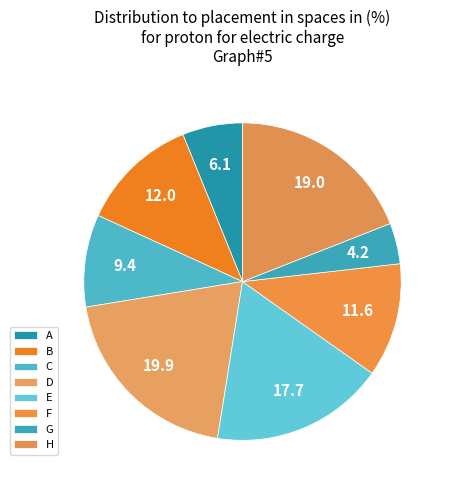

How many slices are in this pie chart?

8